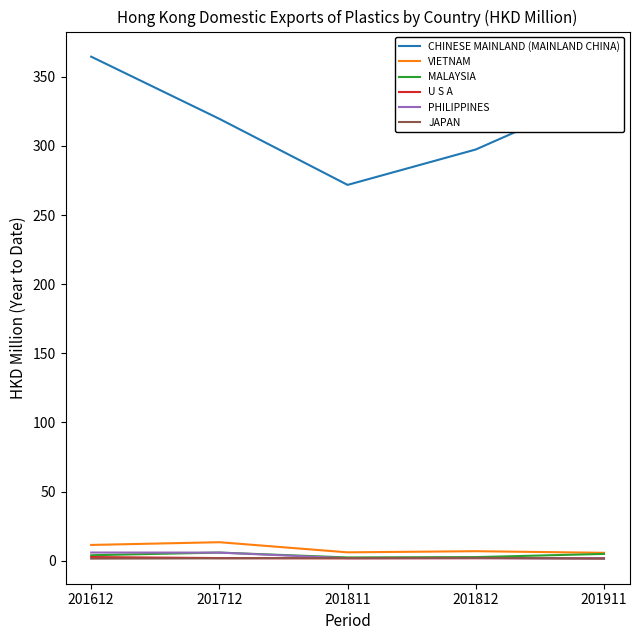

Is it true that MALAYSIA equals 5.8 at 201712?

True